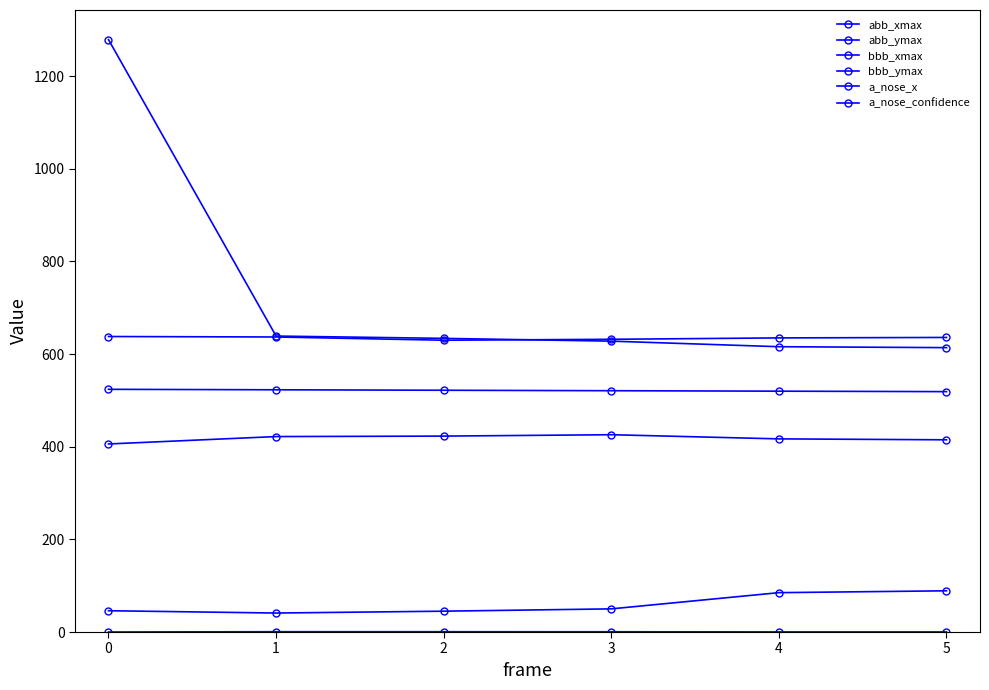

Is this an area chart (filled region under the line)?

No